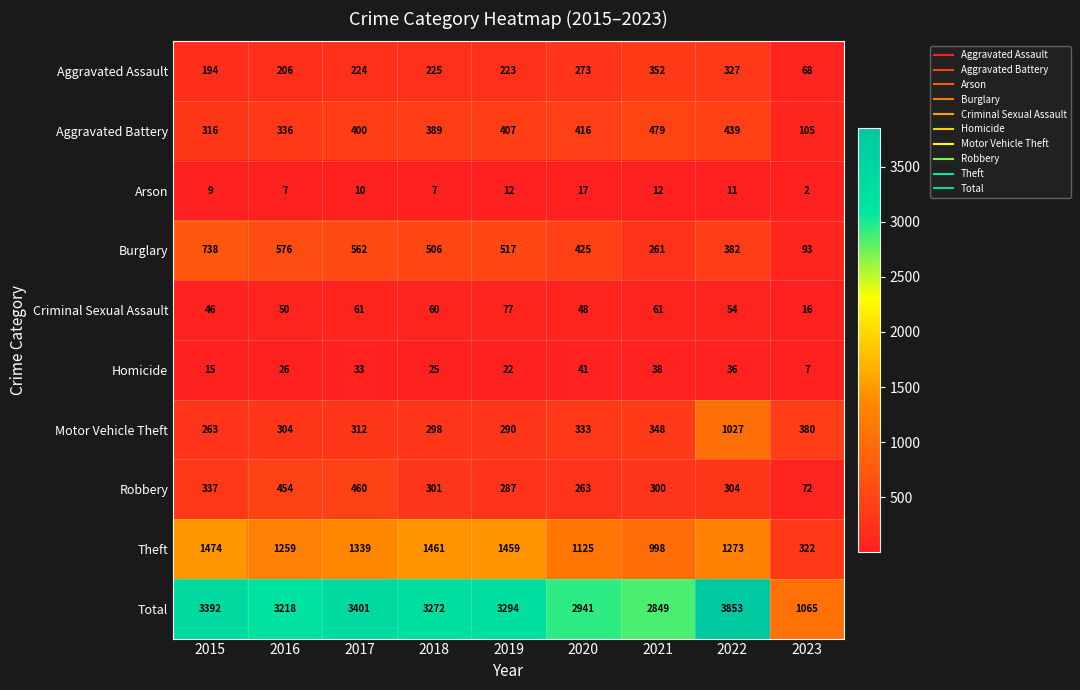

At which category is the sum across all series the highest?

2022